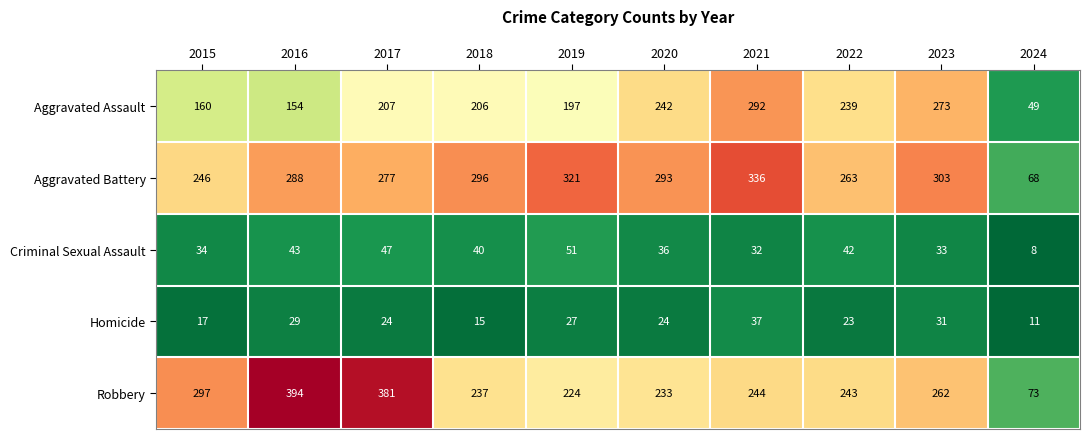

The Criminal Sexual Assault series shows 11 at 2024. True or false?

False